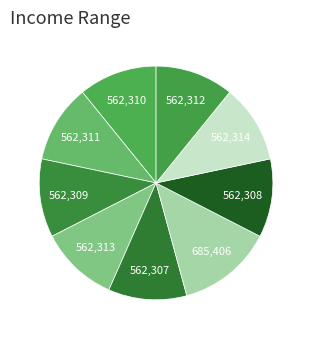

How many segments does this pie chart have?

9